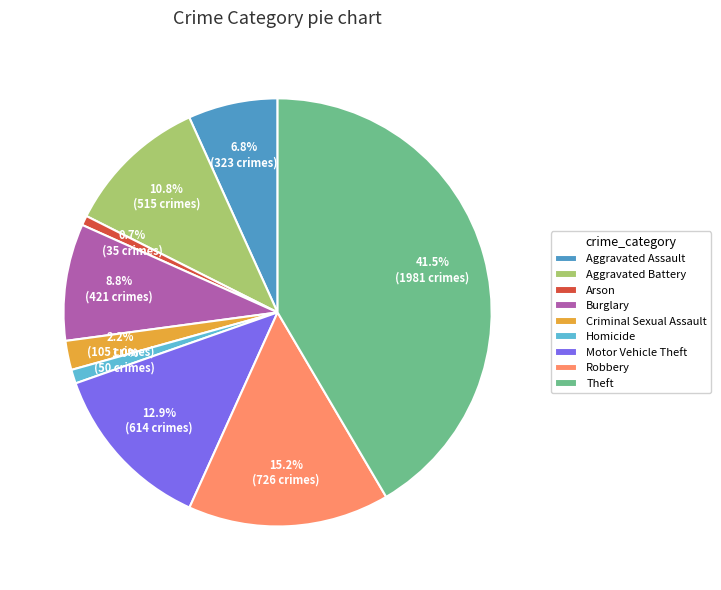

Approximately how many times larger is the value at Theft compared to Criminal Sexual Assault?

18.9